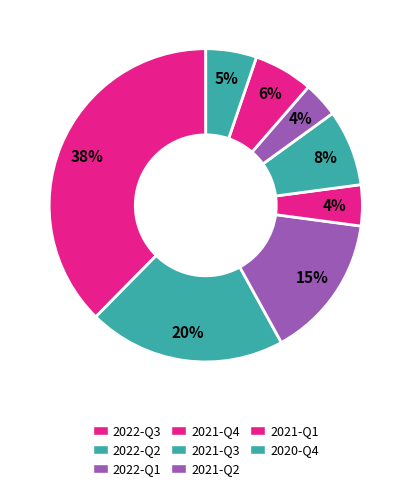

Which has a higher value, 2022-Q3 or 2022-Q1?

2022-Q3